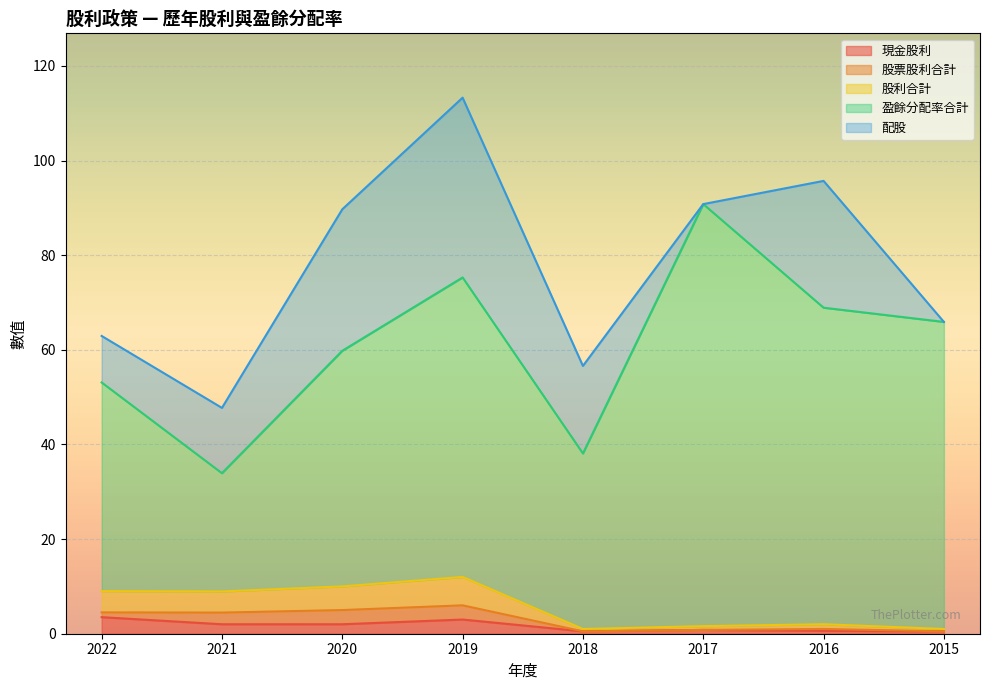

How many values in 股票股利合計 are above zero?

5